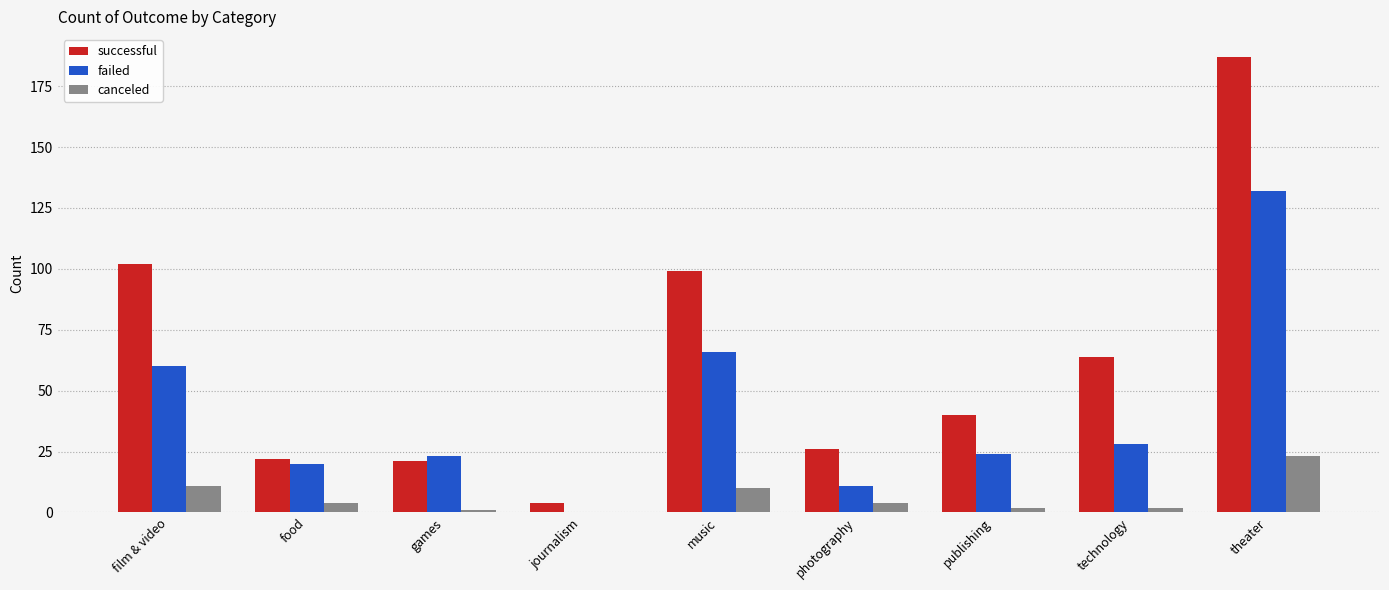

Which series has the largest total across all categories?

successful